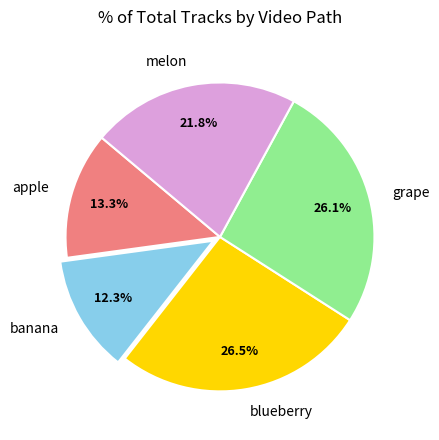

Which category has the smallest portion of the pie?

banana